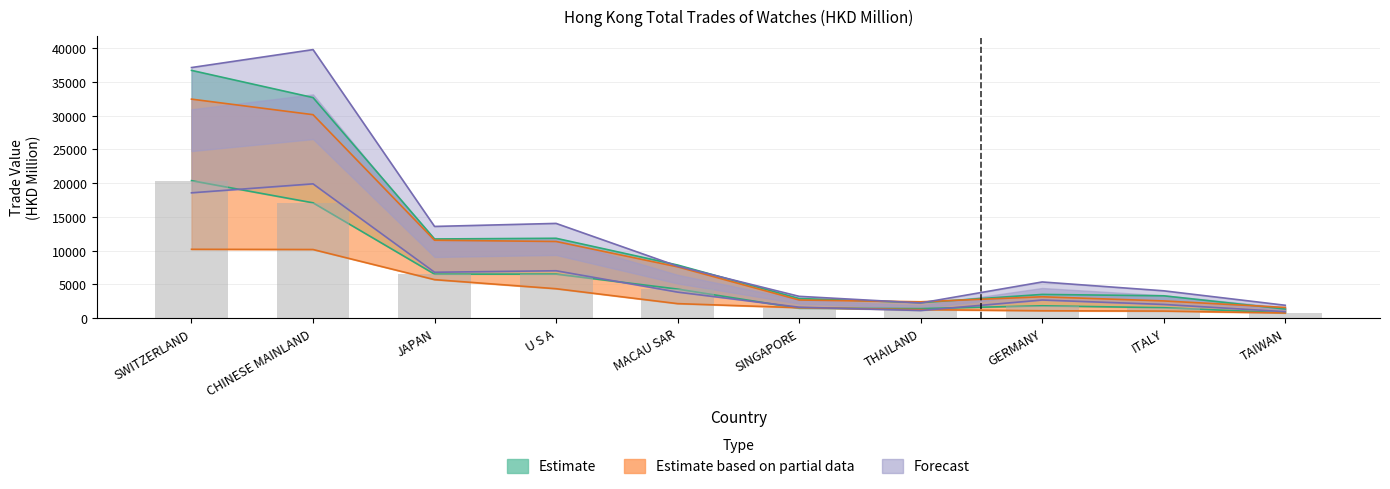

Does the chart contain any negative values?

No